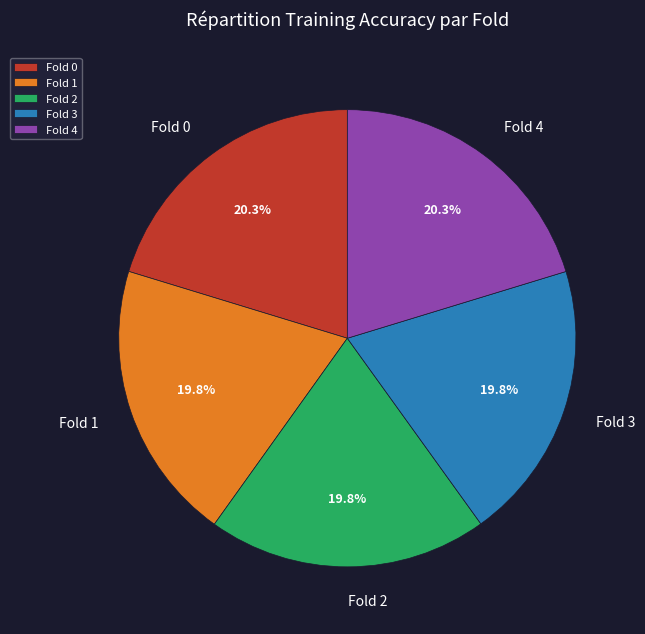

Is it true that Fold 1 is 20% of the pie?

True